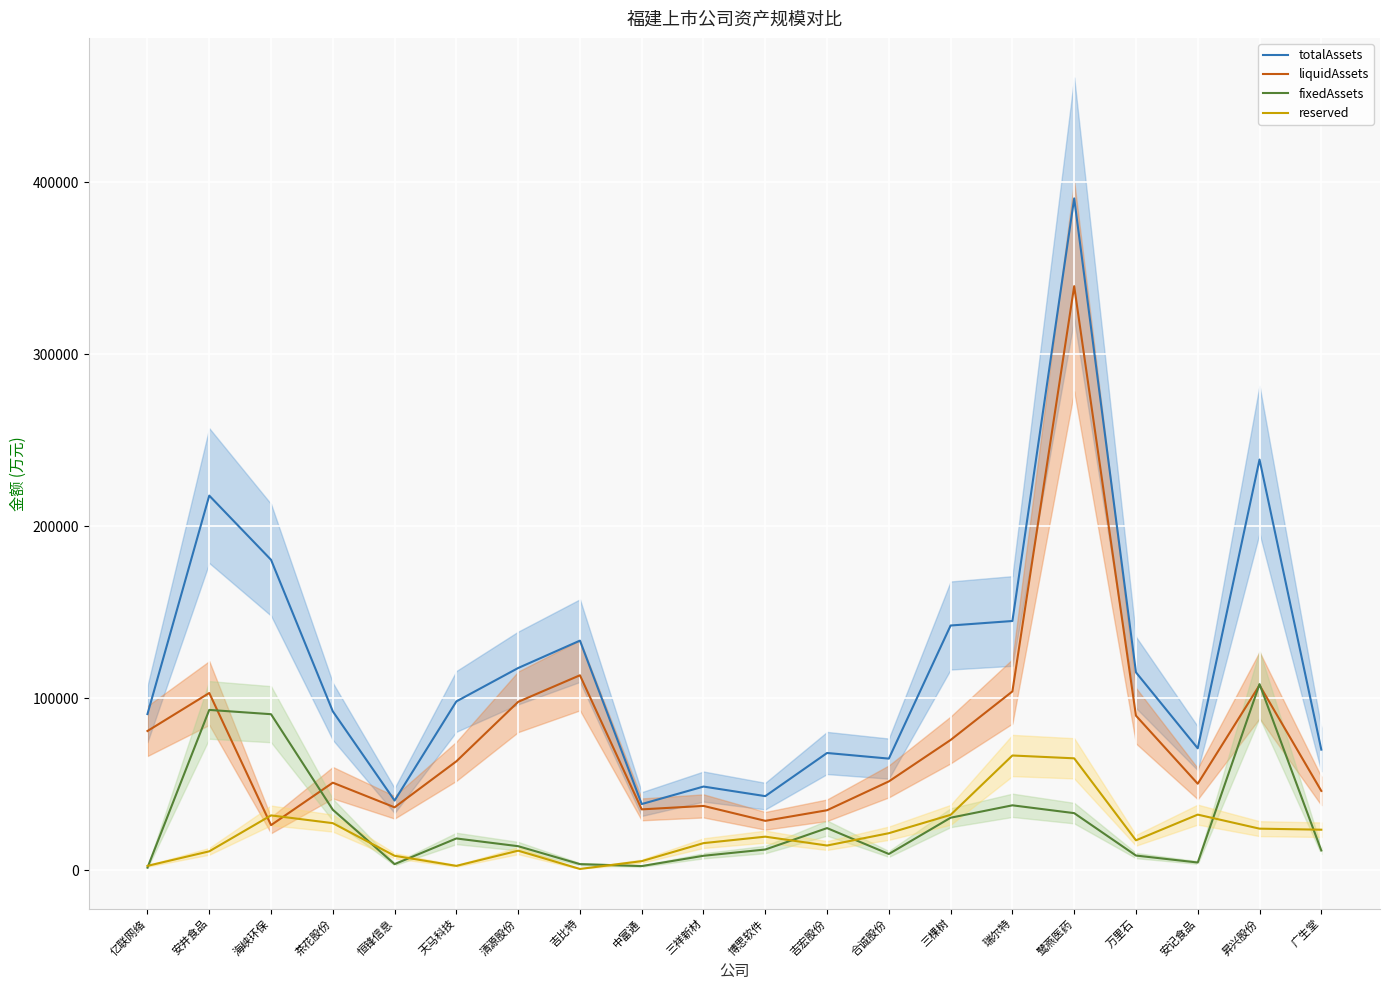

How many lines are shown in the chart?

4